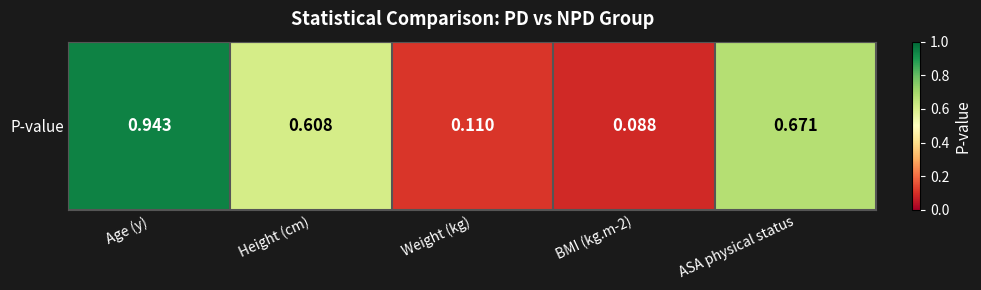

Reading right to left, extract all data points from this chart.

ASA physical status=0.7	BMI (kg.m-2)=0.1	Weight (kg)=0.1	Height (cm)=0.6	Age (y)=0.9